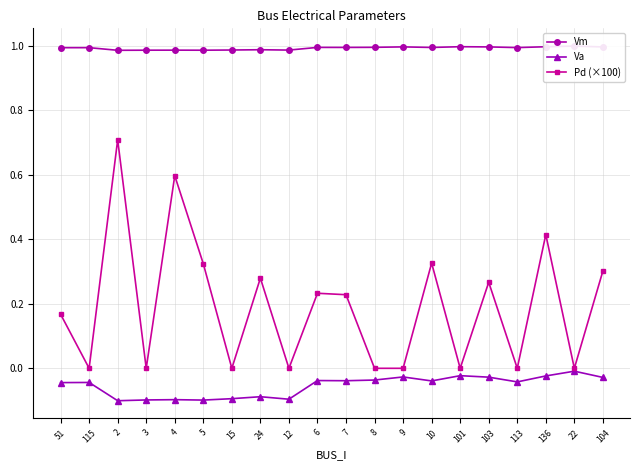

What are all the series names shown in the legend?

Vm, Va, Pd (×100)